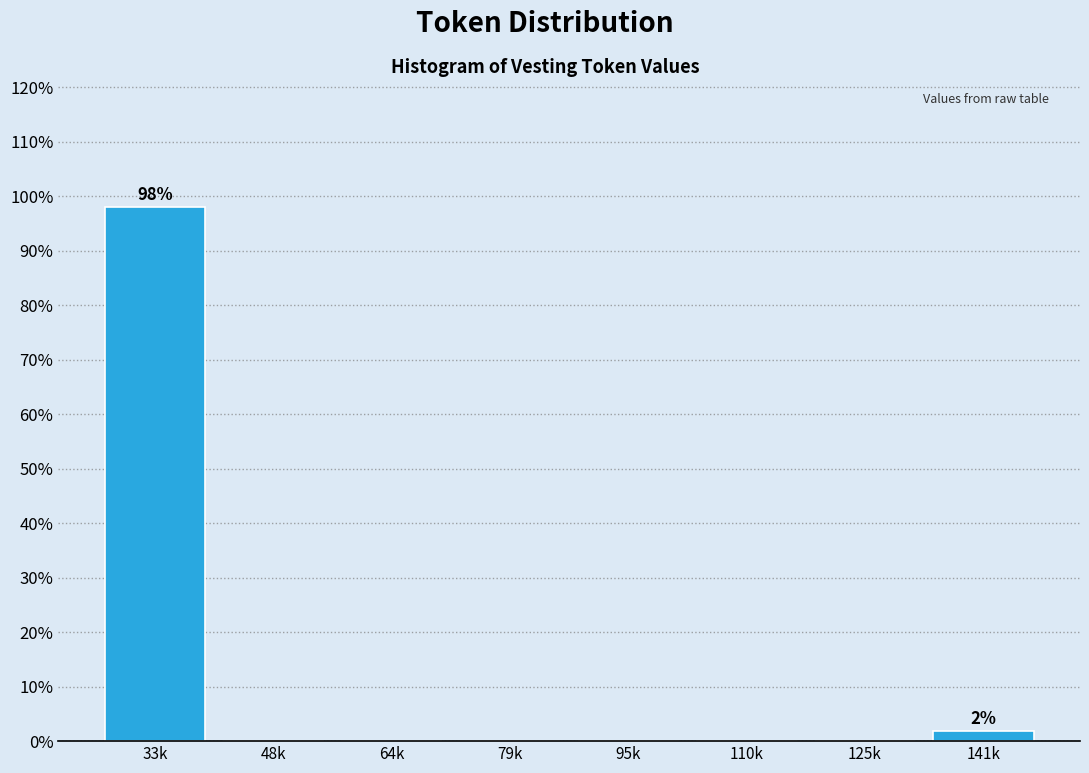

Reading left to right, what are all the values shown in this chart?

33k=98.1	48k=0.0	64k=0.0	79k=0.0	95k=0.0	110k=0.0	125k=0.0	141k=1.9